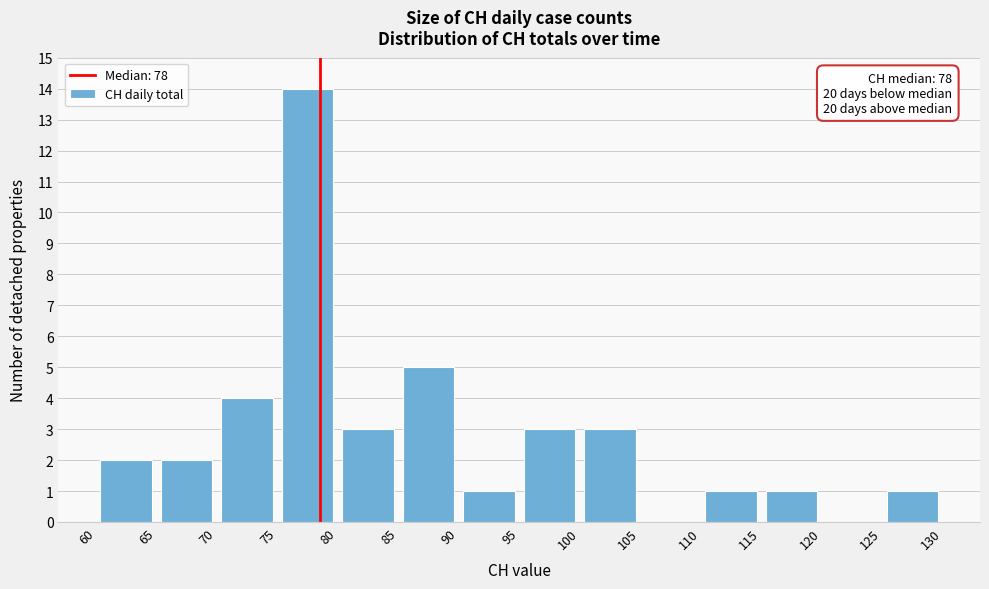

Over which range of the x-axis is the bar tallest?

75 to 80